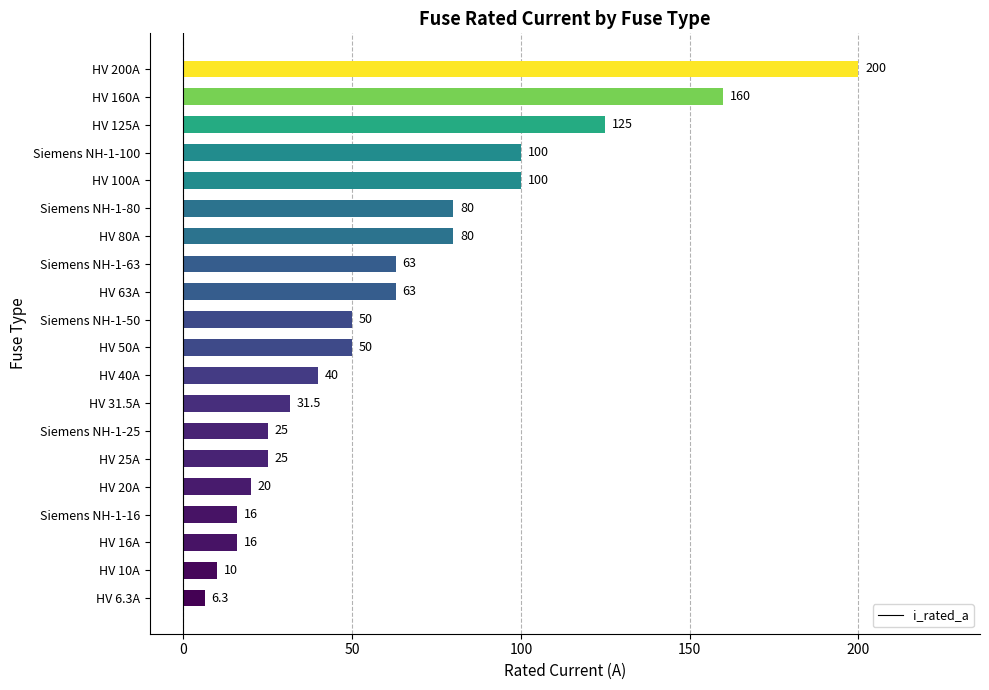

True or false: the data shows 100.0 at HV 100A.

True